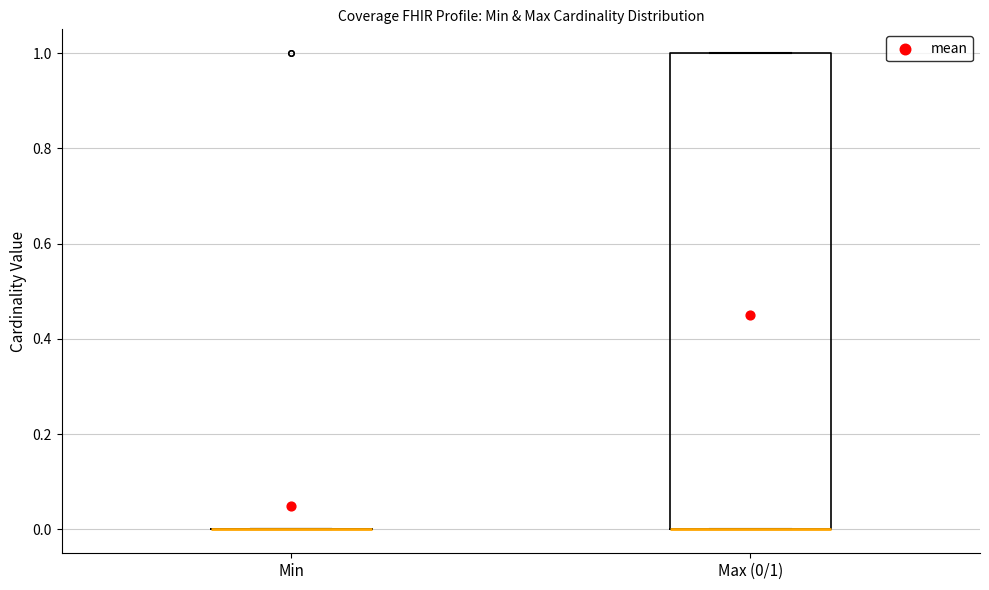

Reading left to right, transcribe this box plot: for each box, give where its median line is, the range the box spans, and where its two whiskers end, as read against the y-axis. The values are not printed on the chart, so give them approximately, as read against the axis.

Min: box collapsed to a line at 0, whiskers 0 to 0
Max (0/1): median 0 (drawn on the box's lower edge), box 0 to 1, whiskers 0 to 1